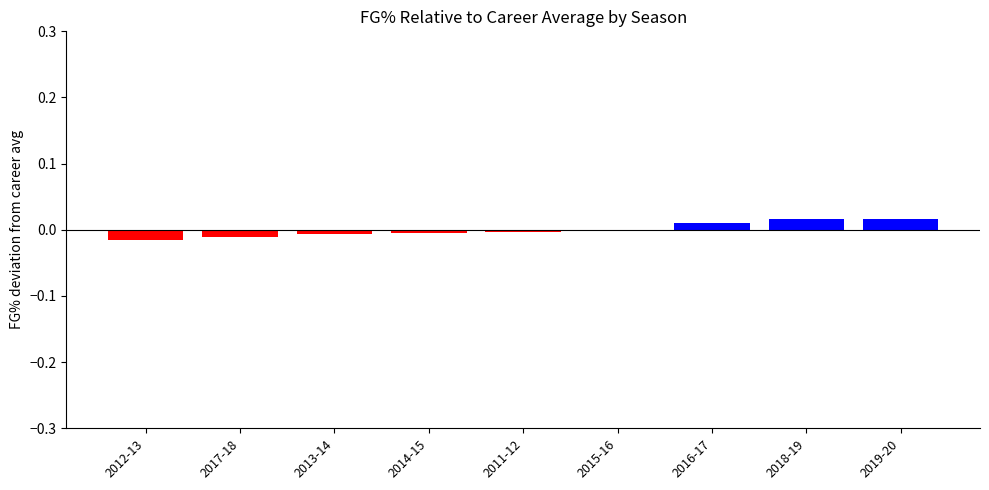

Are the bars grouped side by side (vs. stacked)?

No